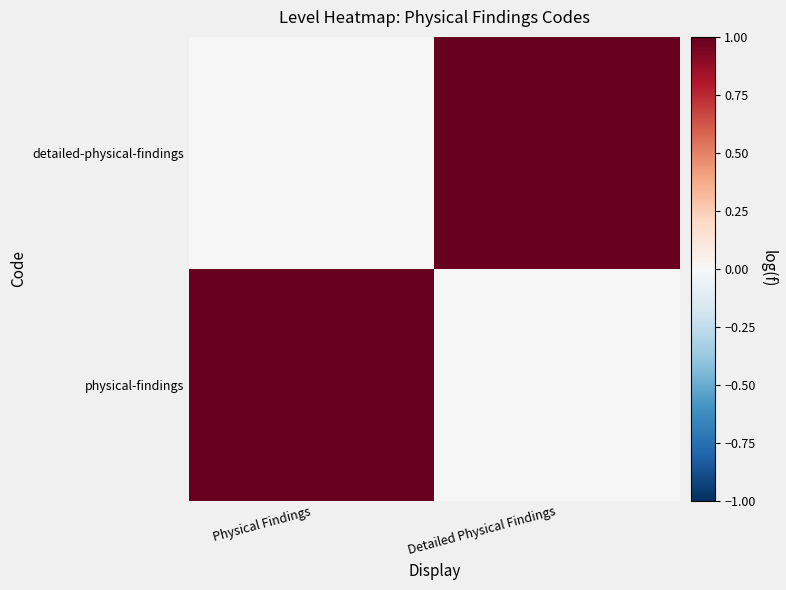

Which has a higher value, Detailed Physical Findings or Physical Findings?

Physical Findings